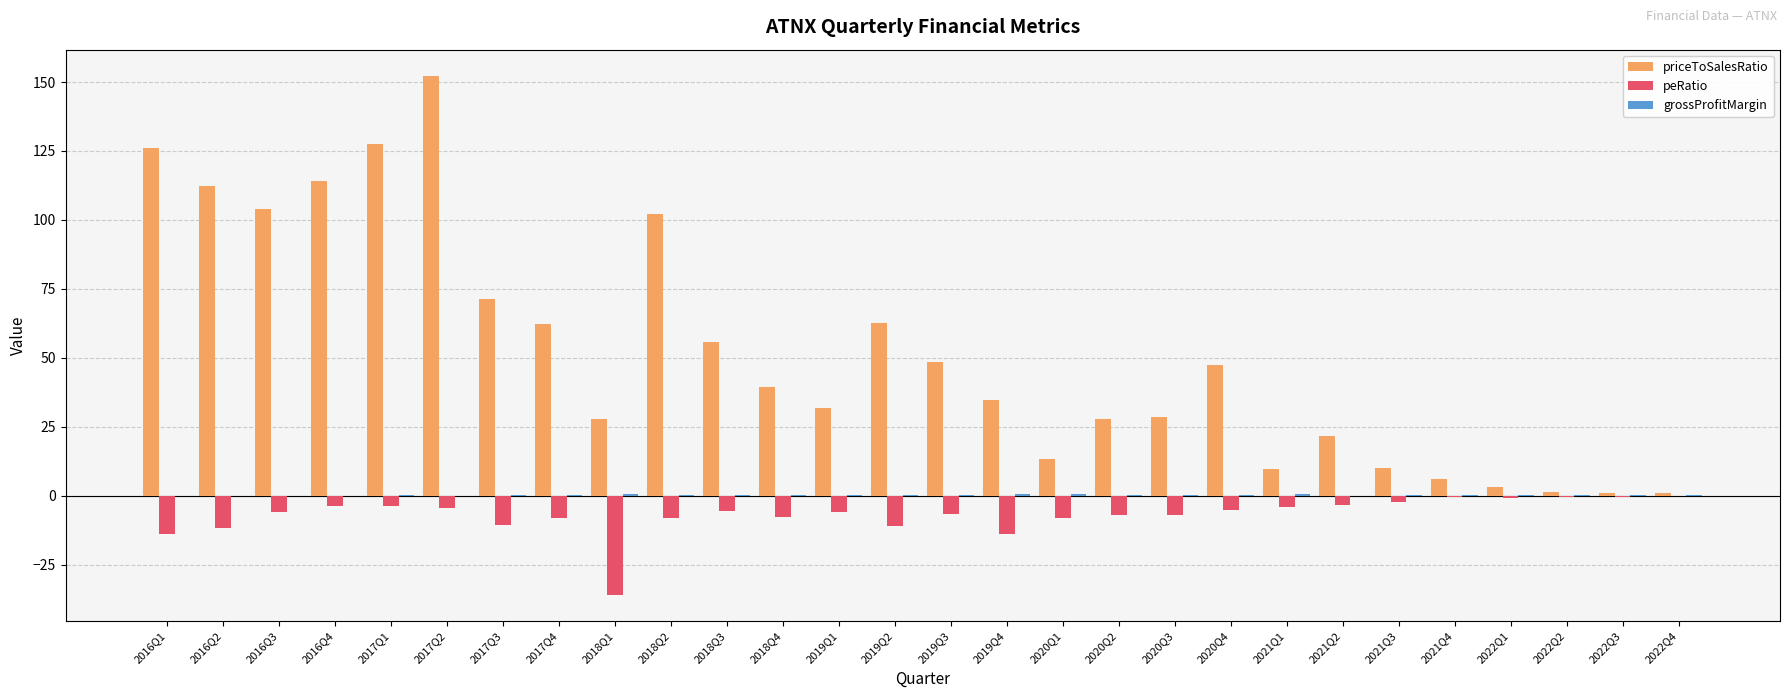

At which category does the chart reach its peak across all series?

2017Q2